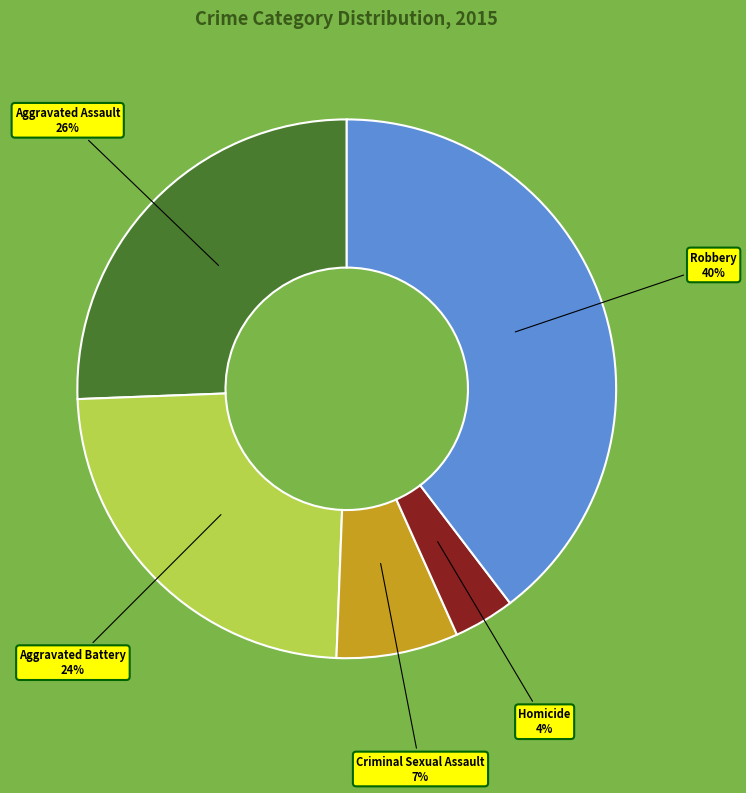

Count the number of slices in the pie.

5